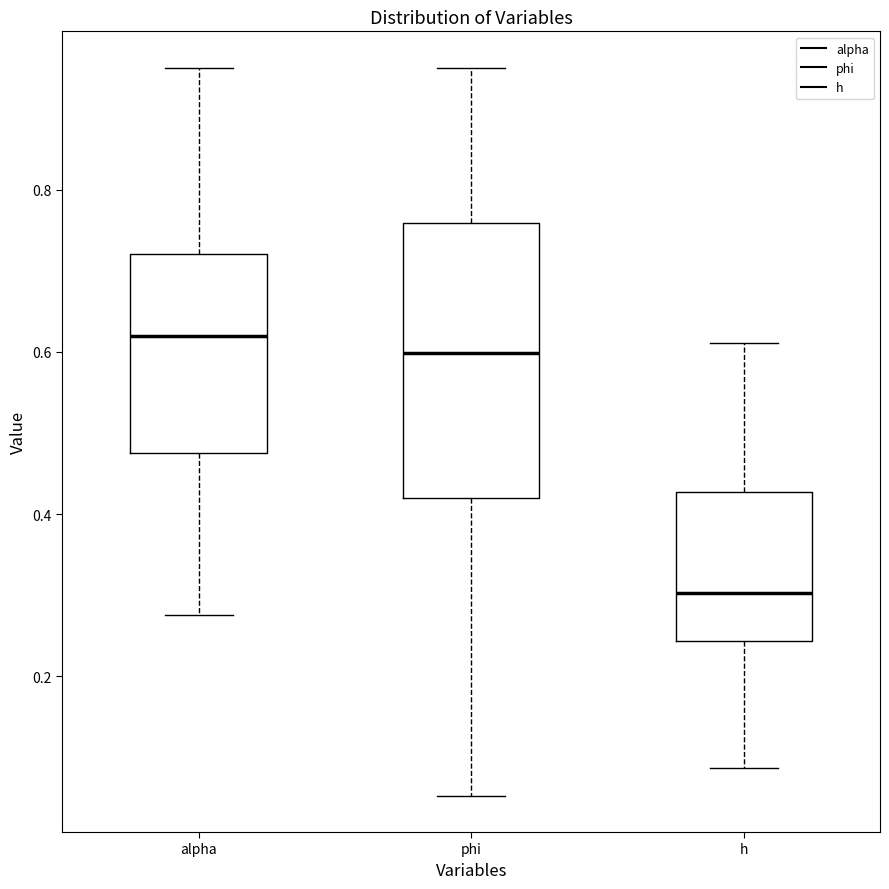

Reading left to right, transcribe this box plot: for each box, give where its median line is, the range the box spans, and where its two whiskers end, as read against the y-axis. The values are not printed on the chart, so give them approximately, as read against the axis.

alpha: median 0.62, box 0.48 to 0.72, whiskers 0.28 to 0.96
phi: median 0.60, box 0.42 to 0.76, whiskers 0.06 to 0.96
h: median 0.30, box 0.24 to 0.42, whiskers 0.08 to 0.62